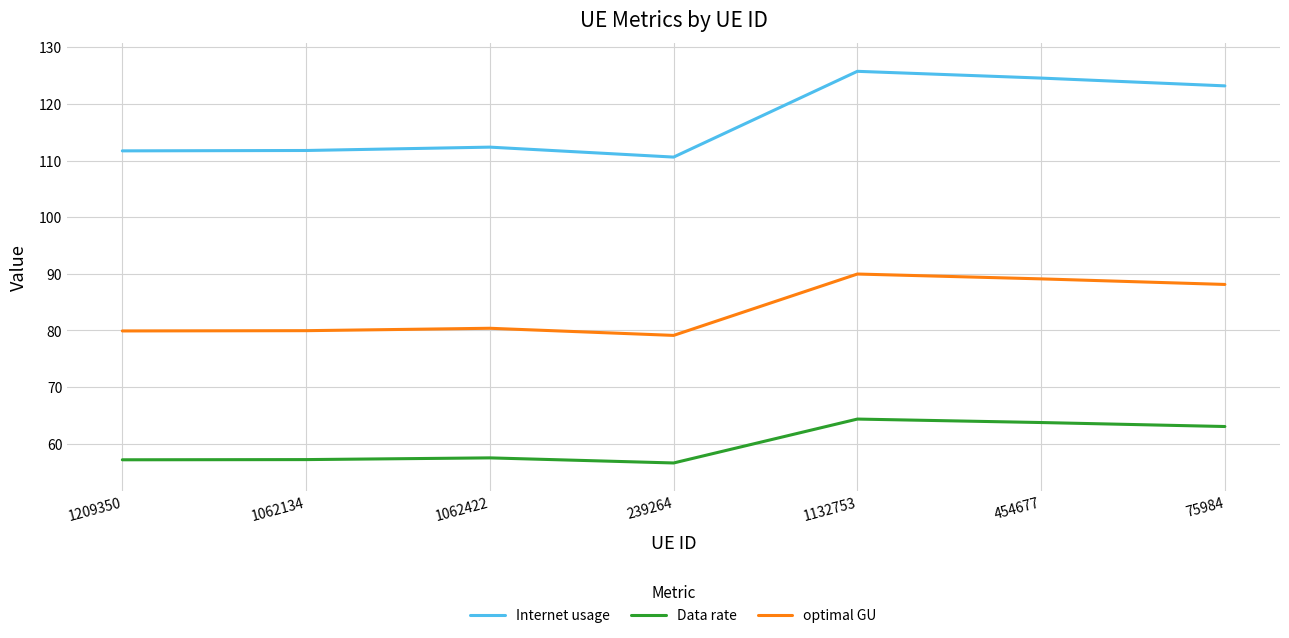

What position from the left is 1062422?

3